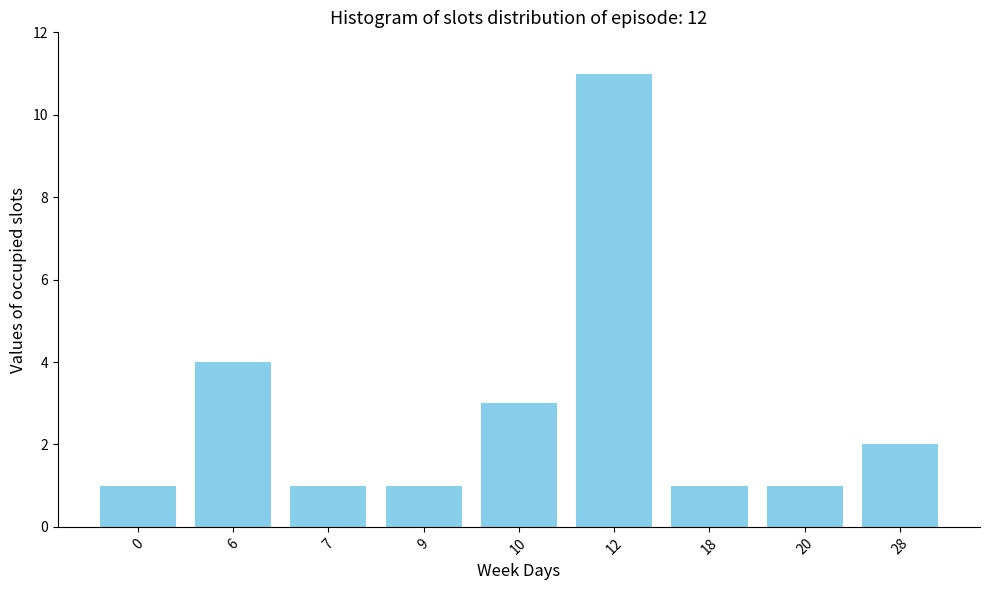

Reading left to right, transcribe all the data shown in this chart.

1	4	1	1	3	11	1	1	2